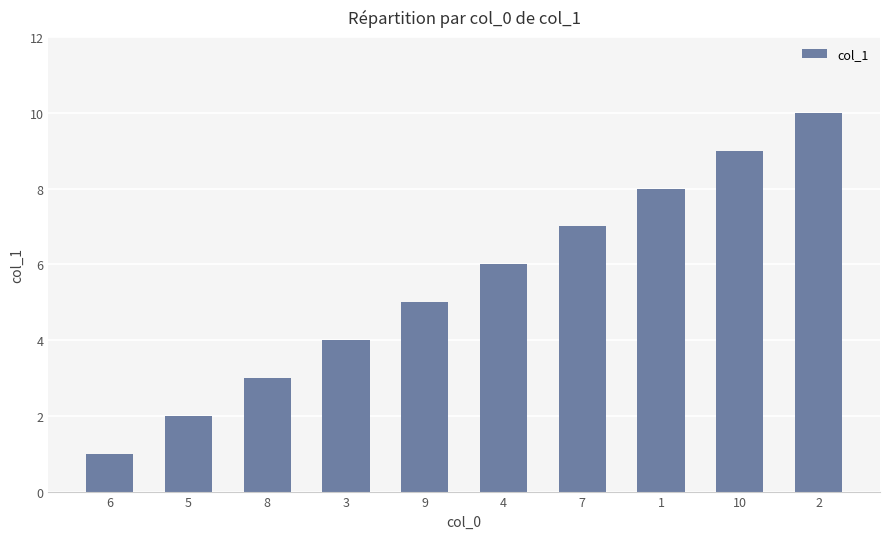

What is the sum of the values at 3 and 4?

10